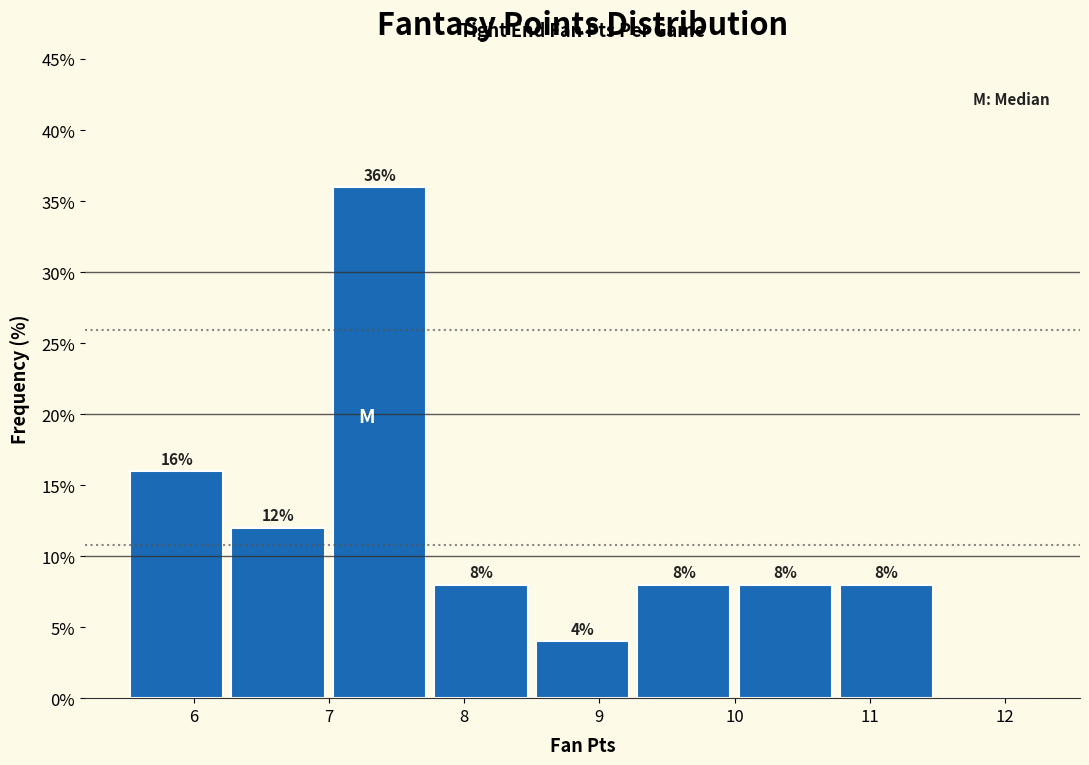

Over which range of the x-axis is the bar tallest?

7.00 to 7.75